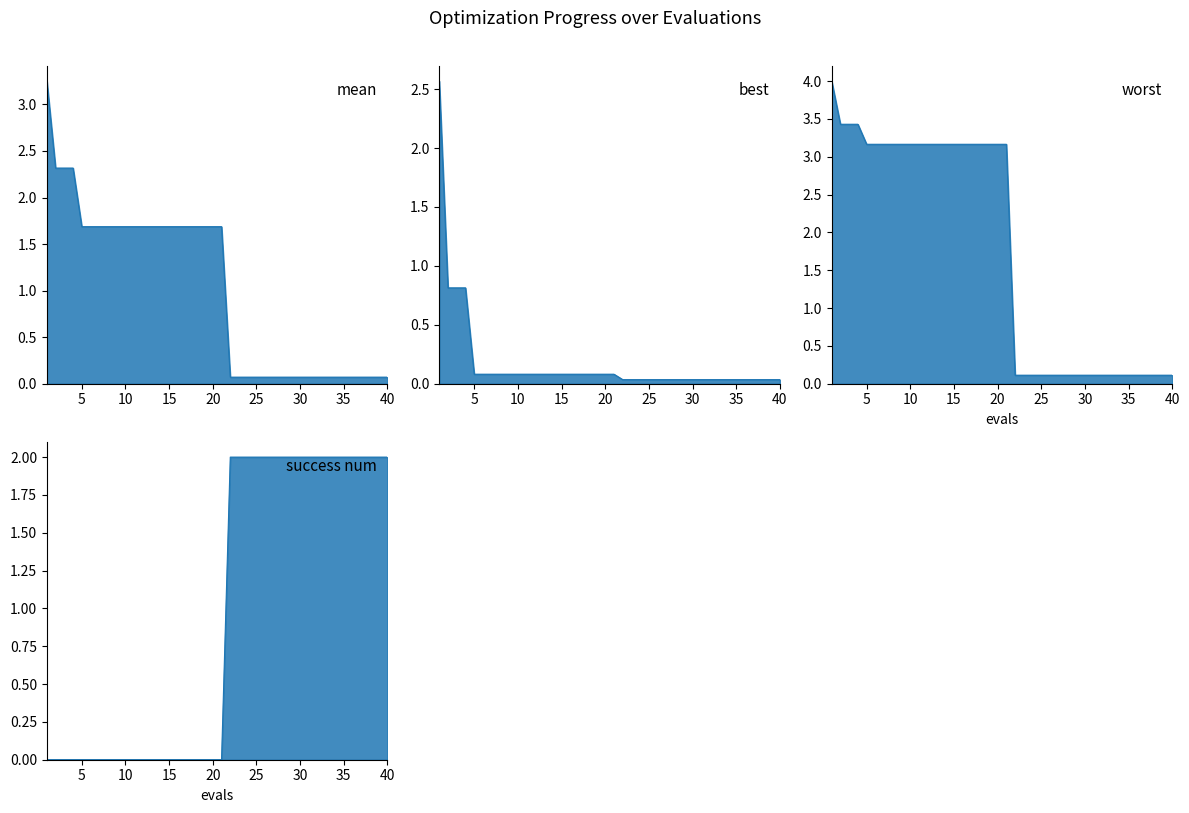

How many data points in success num are above 0?

19